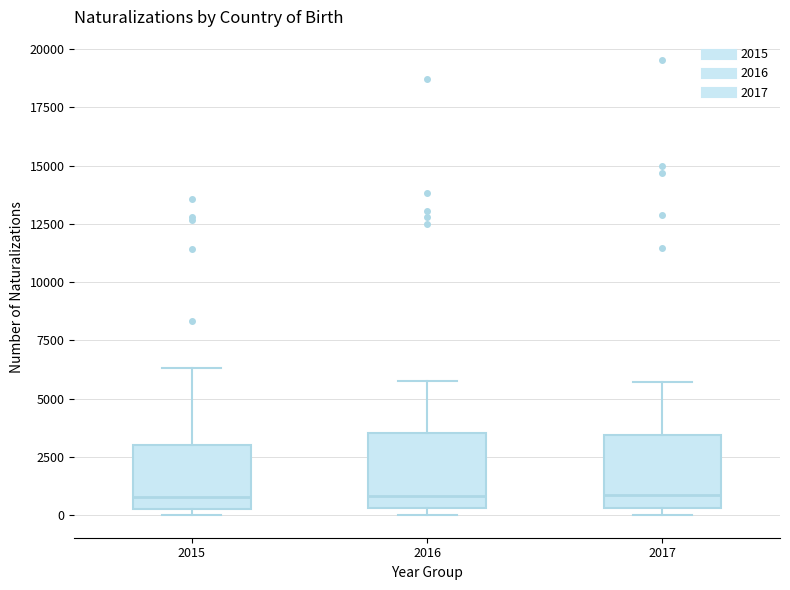

Where does the median line of the box at x = 2017 sit on the y-axis? The values are not printed on the chart, so give them approximately, as read against the axis.

1000